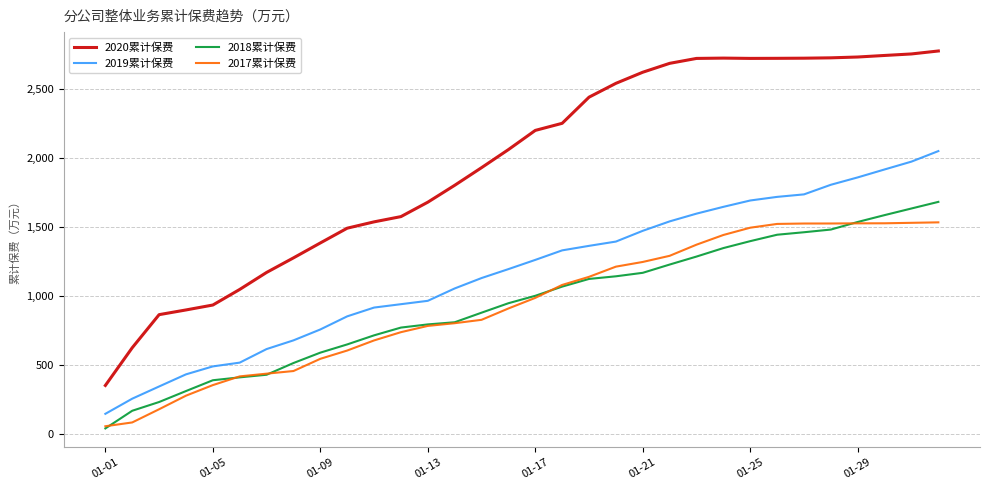

What is the lowest value of the 2020累计保费 series?

350.6